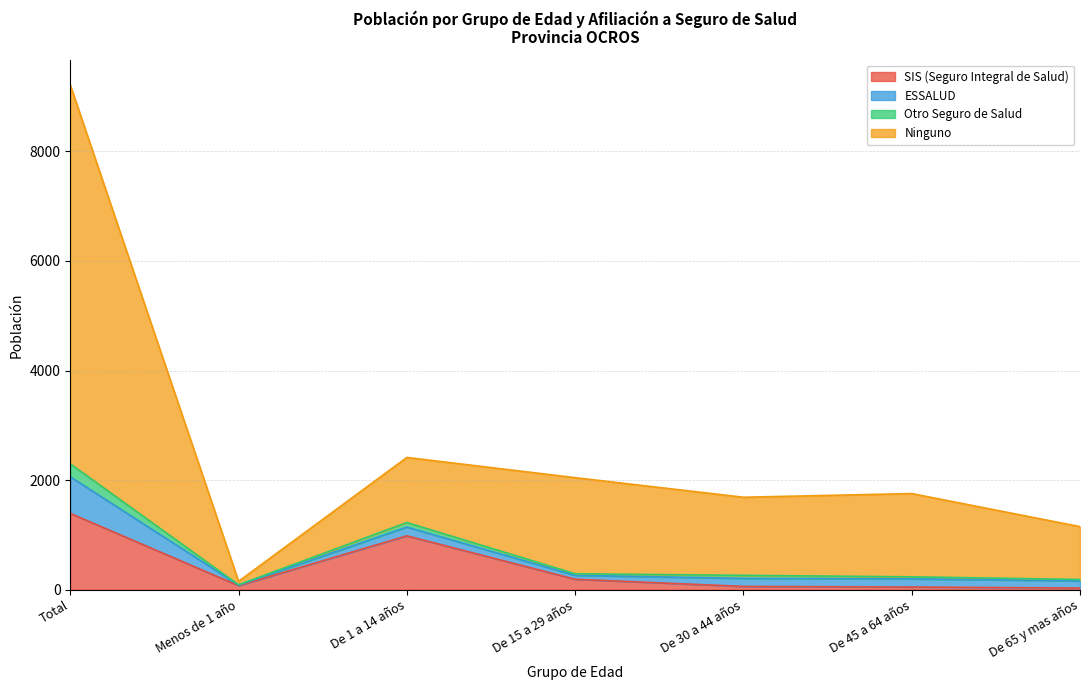

What position from the right is De 1 a 14 años?

5